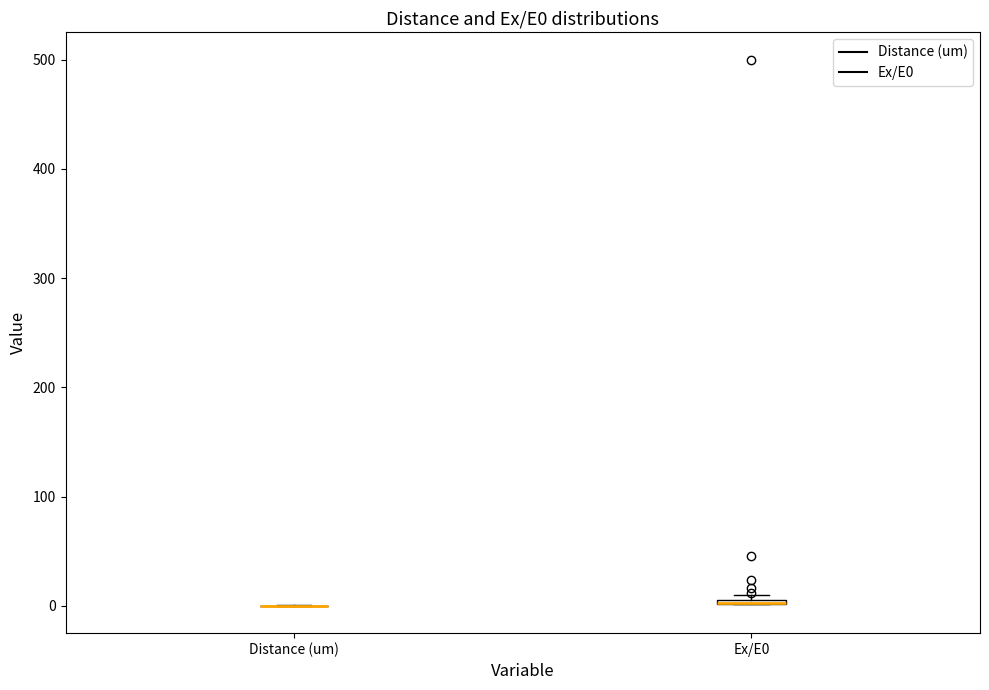

Where is the lower edge of the box for Ex/E0 on the y-axis? The values are not printed on the chart, so give them approximately, as read against the axis.

0